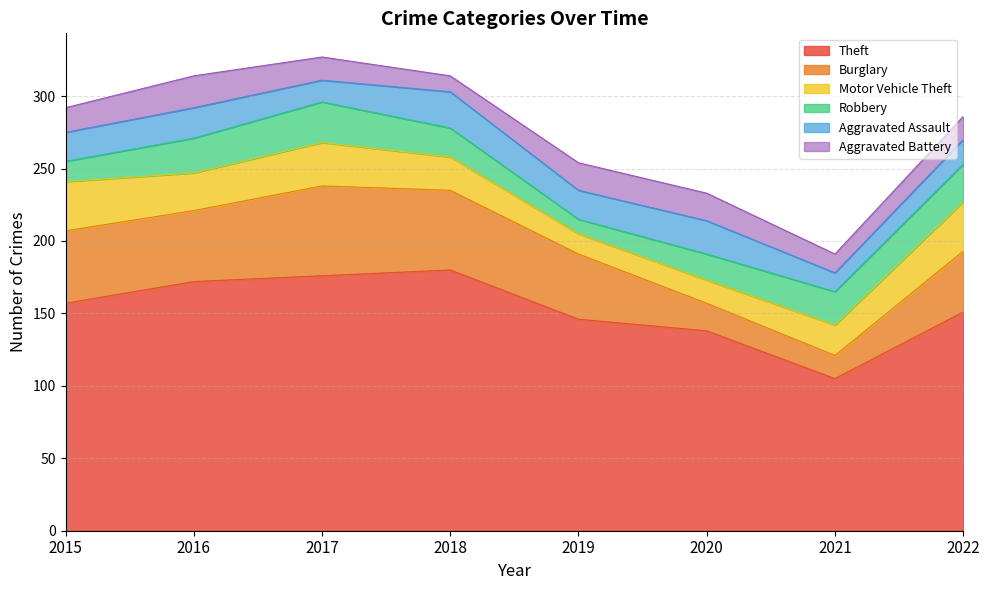

List the series in order of their peak value, highest first.

Theft, Burglary, Motor Vehicle Theft, Robbery, Aggravated Assault, Aggravated Battery